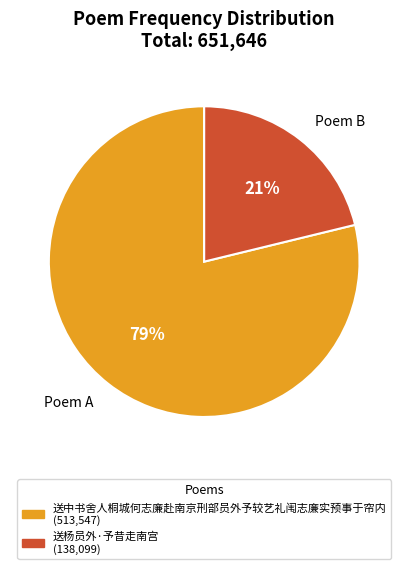

Is it true that Poem A is 66% of the pie?

False